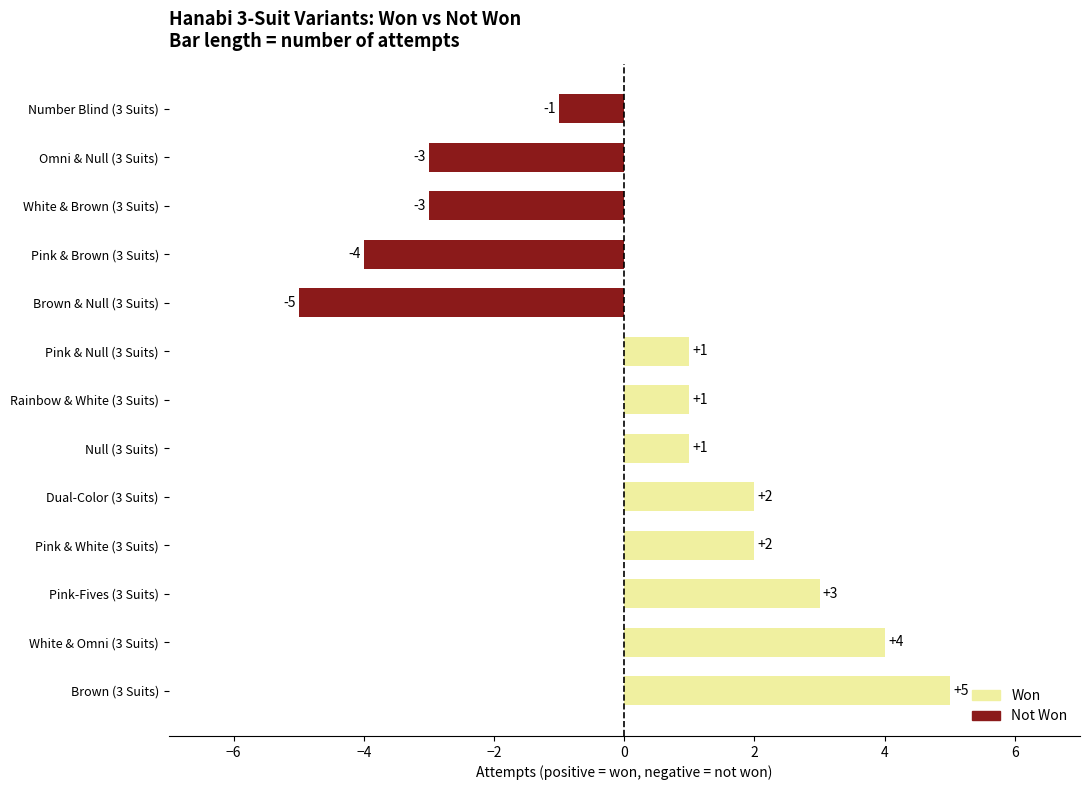

What is the greatest value displayed?

5